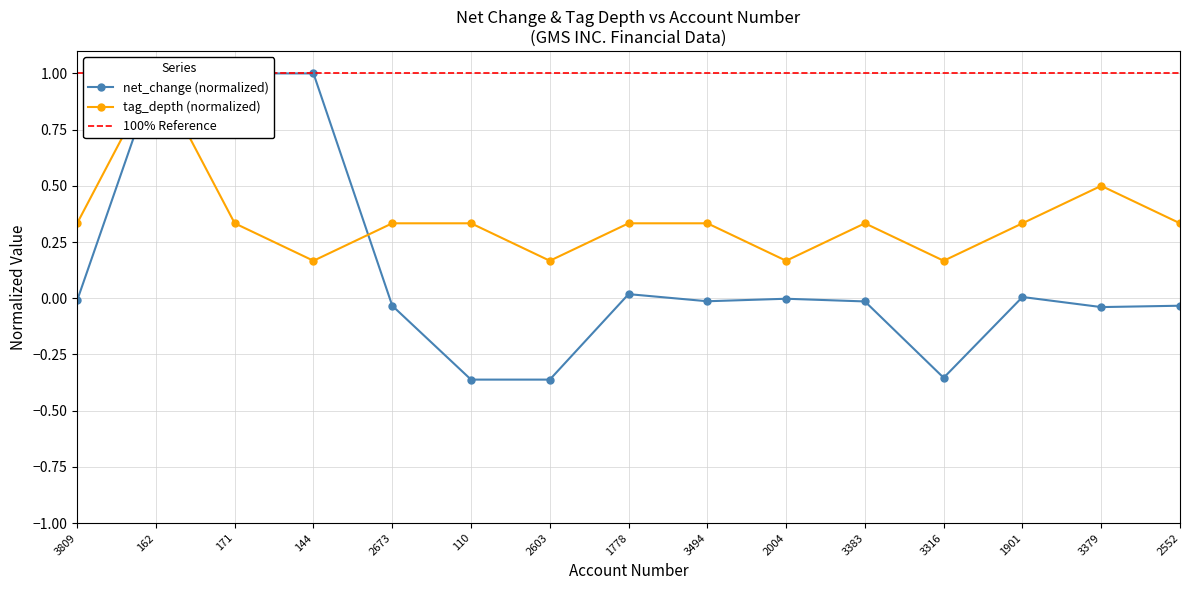

List the series in order of their overall mean, lowest first.

net_change, tag_depth